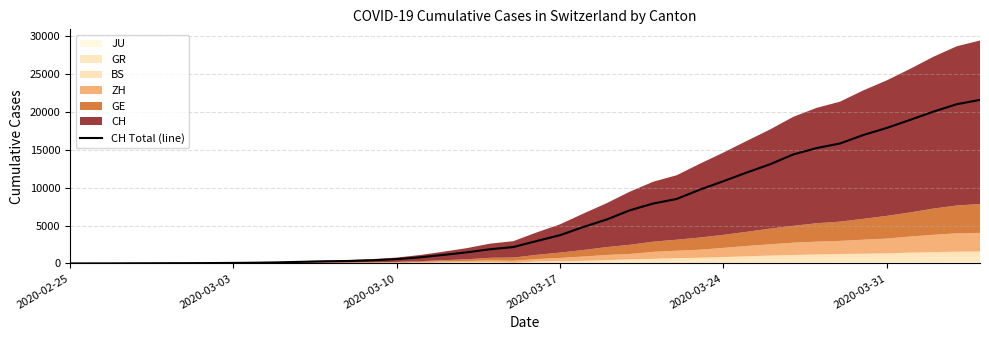

What is the maximum value for CH Total (line)?

21574